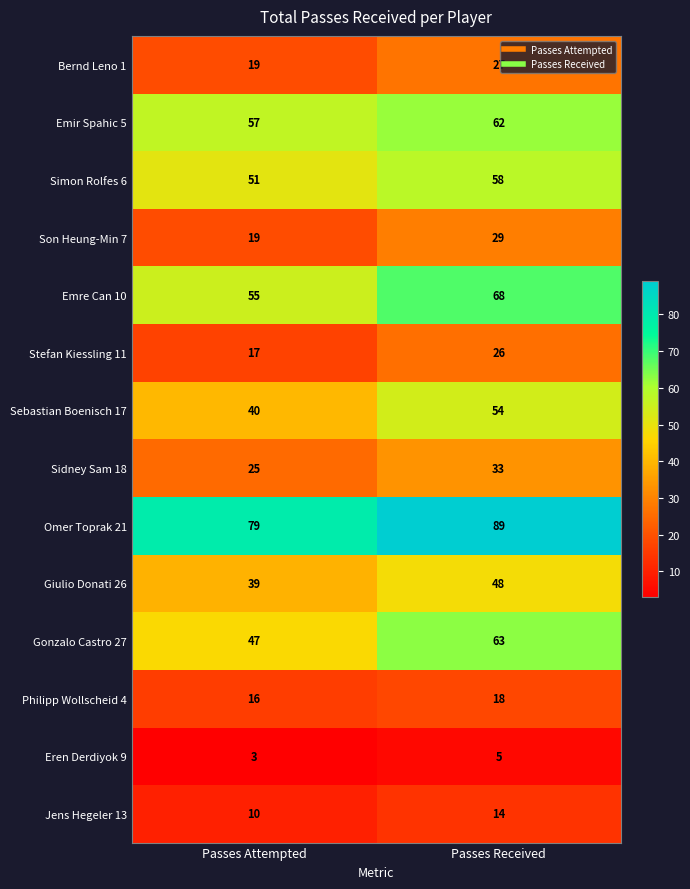

What value does the Gonzalo Castro 27 series have at Passes Attempted?

47